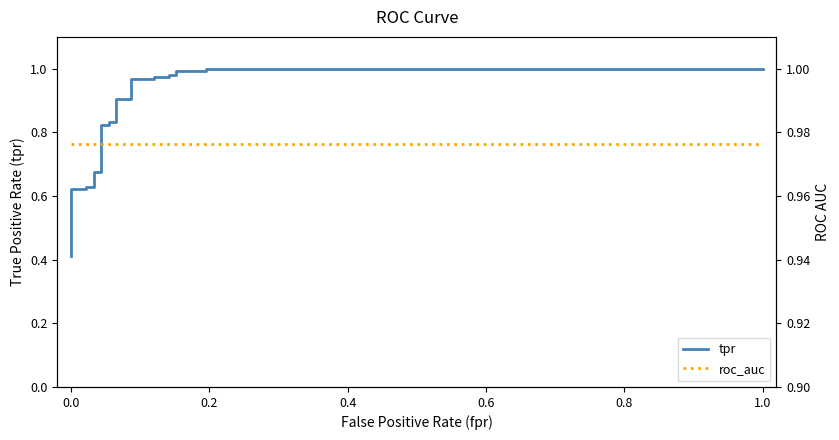

What is the highest value of the roc_auc series?

1.0